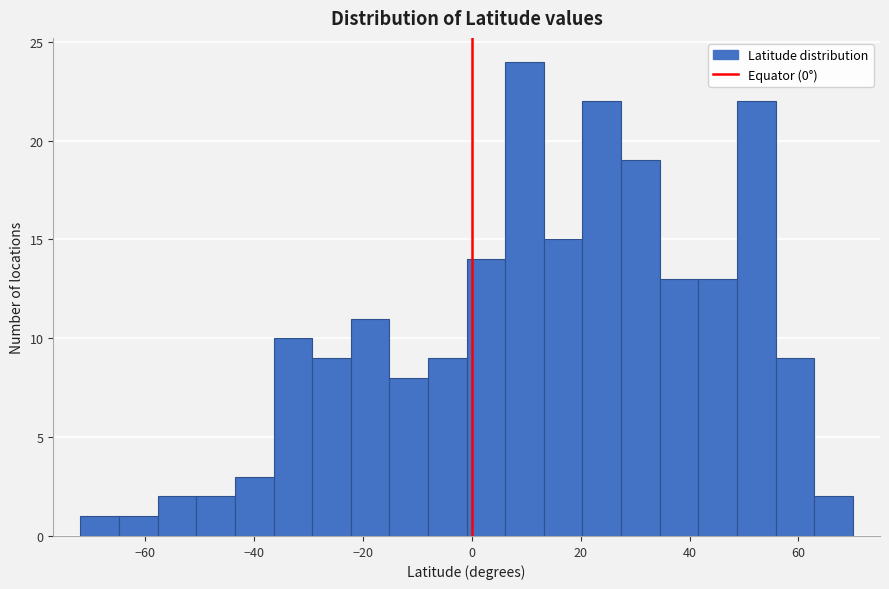

Read against the x-axis, roughly where is the centre of the tallest bar?

10